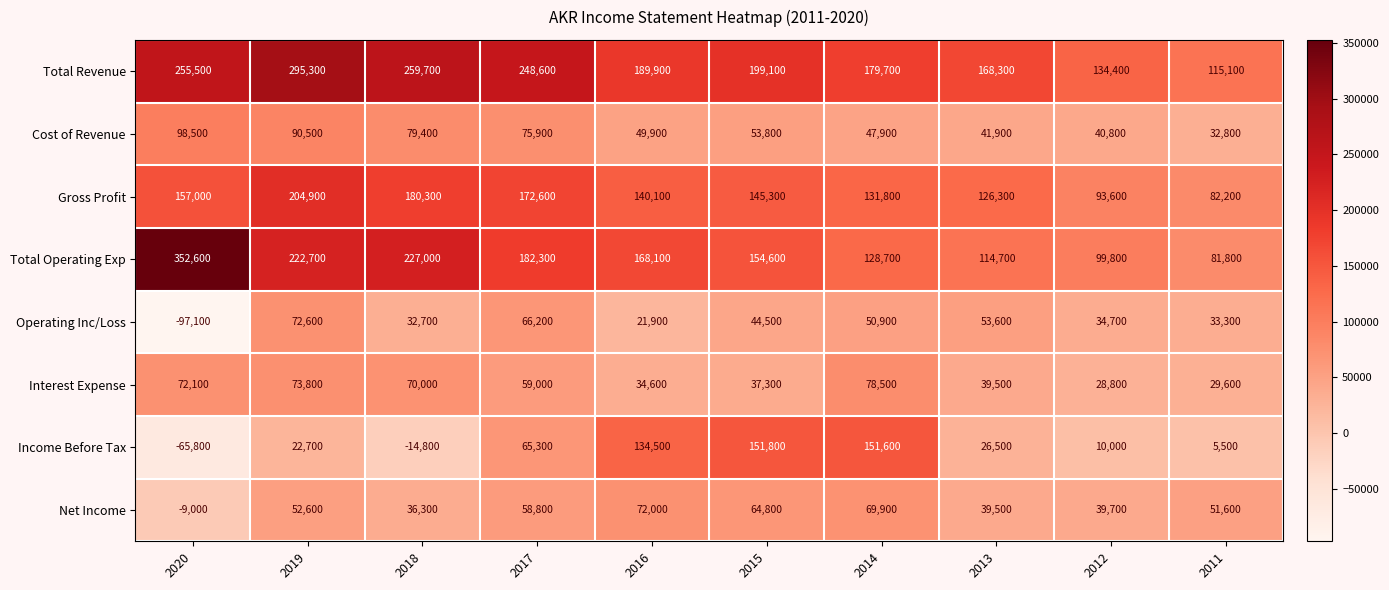

What is the maximum value for Total Revenue?

295300